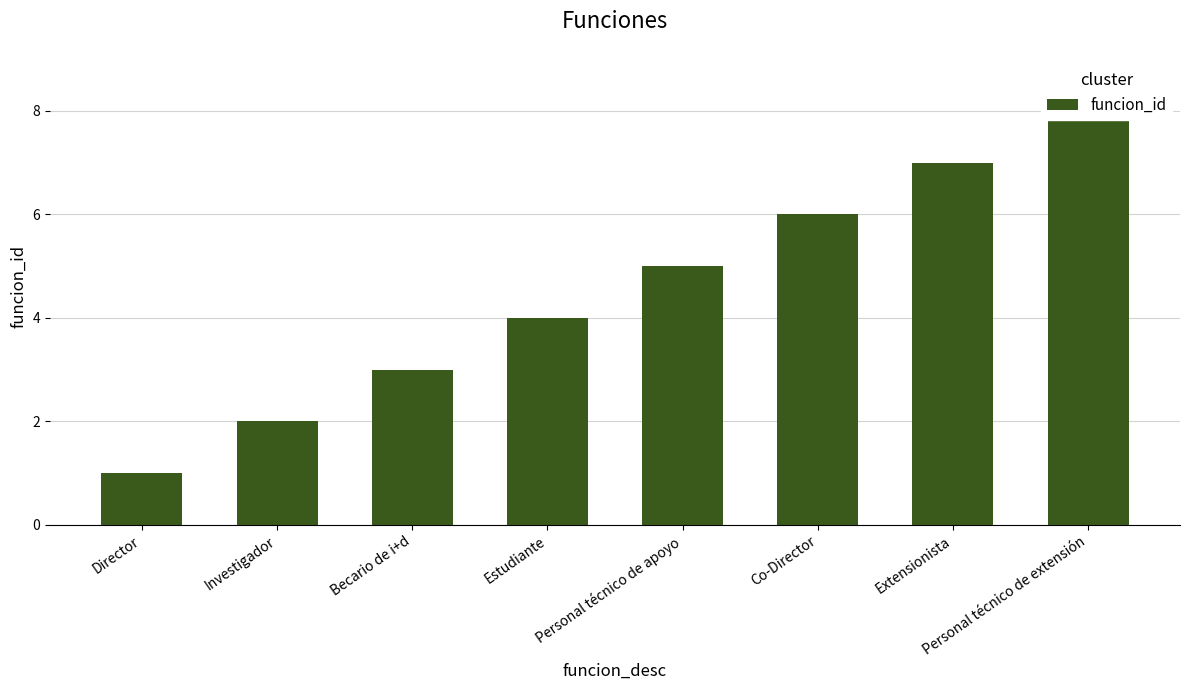

Which label corresponds to the largest value in the chart?

Personal técnico de extensión